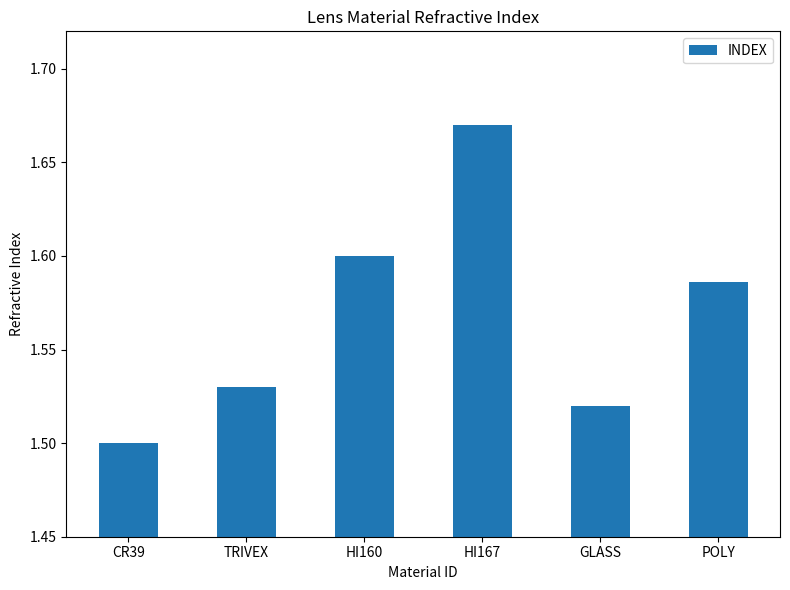

The value at HI167 is 2.9. True or false?

False